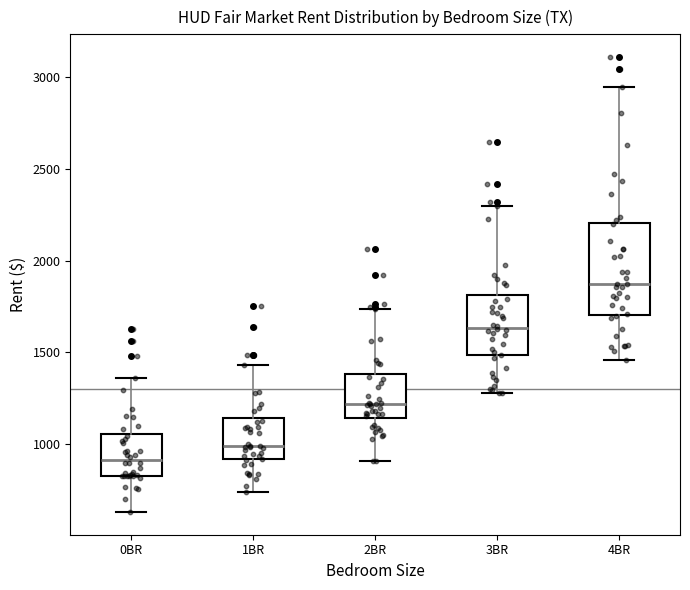

Where is the upper edge of the box for 0BR on the y-axis? The values are not printed on the chart, so give them approximately, as read against the axis.

1050